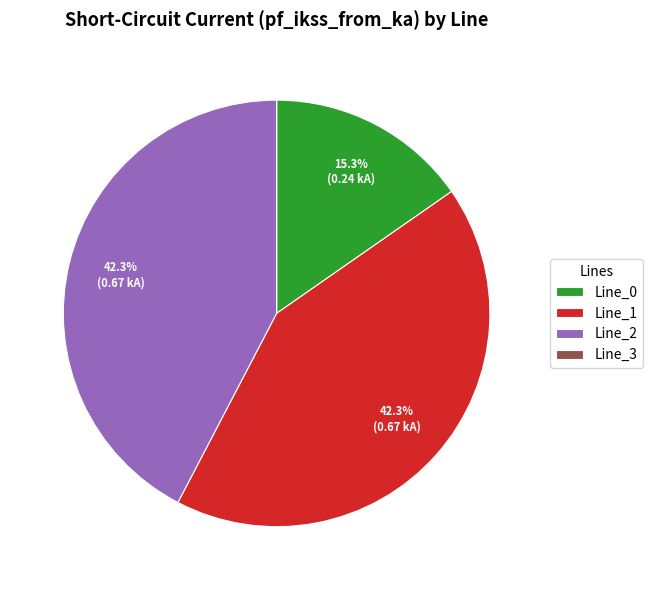

Combined, do Line_2 and Line_0 account for over 50%?

Yes